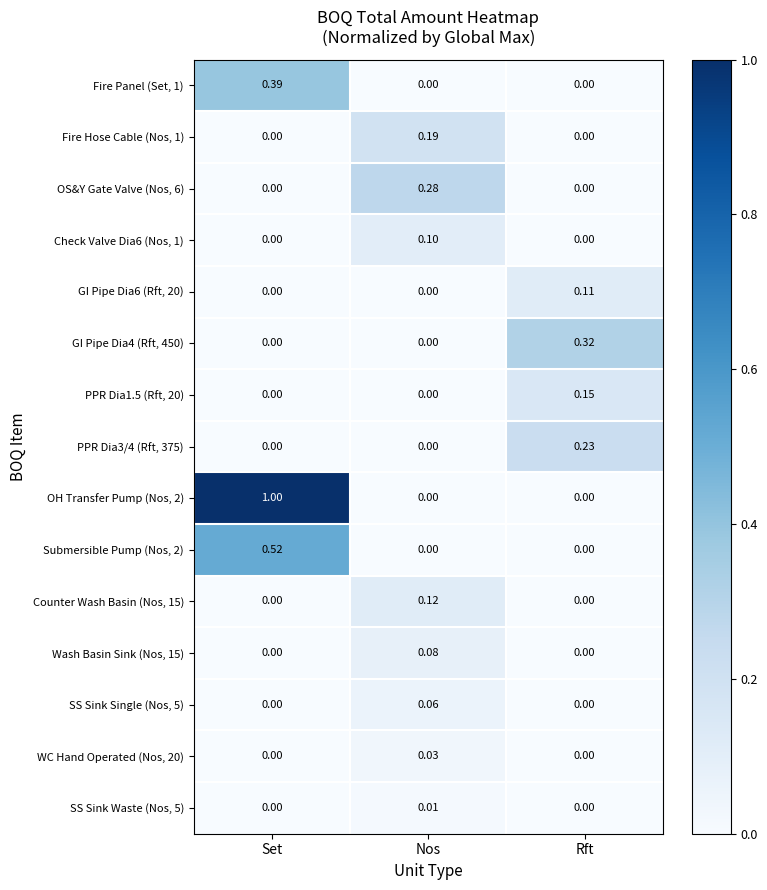

Is the value of OH Transfer Pump (Nos, 2) at Set greater than the value of Check Valve Dia6 (Nos, 1) at Rft?

Yes